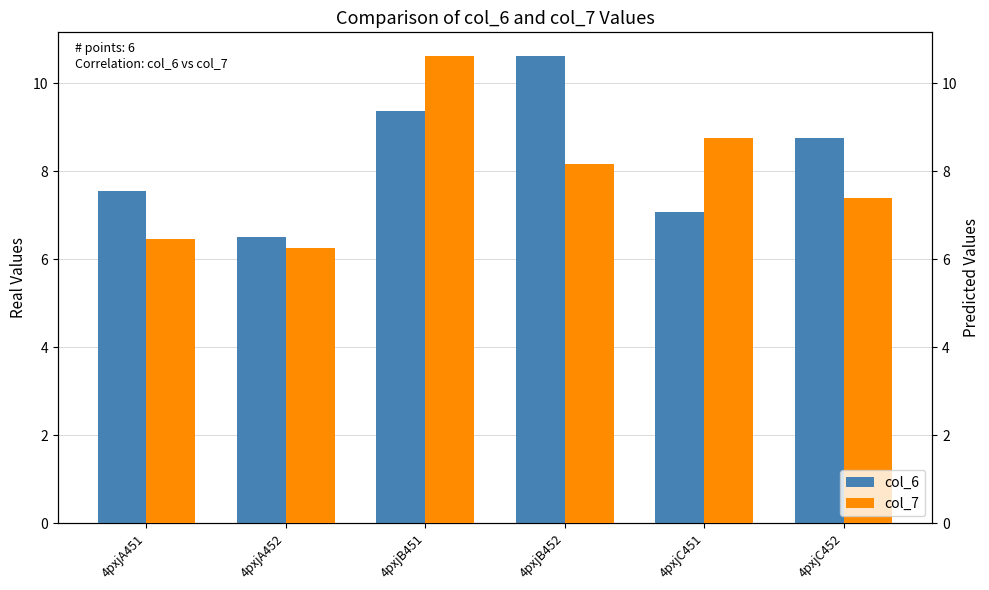

What is the average value of the col_6 series?

8.3